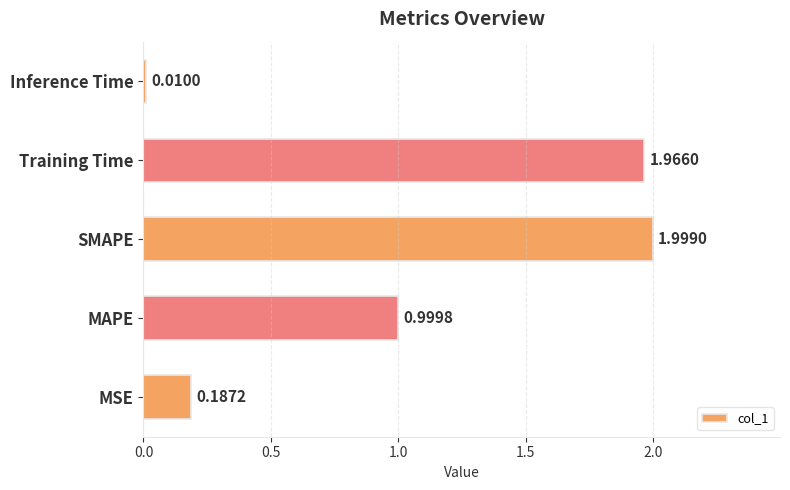

Where is the data nearest to the value 1?

MAPE